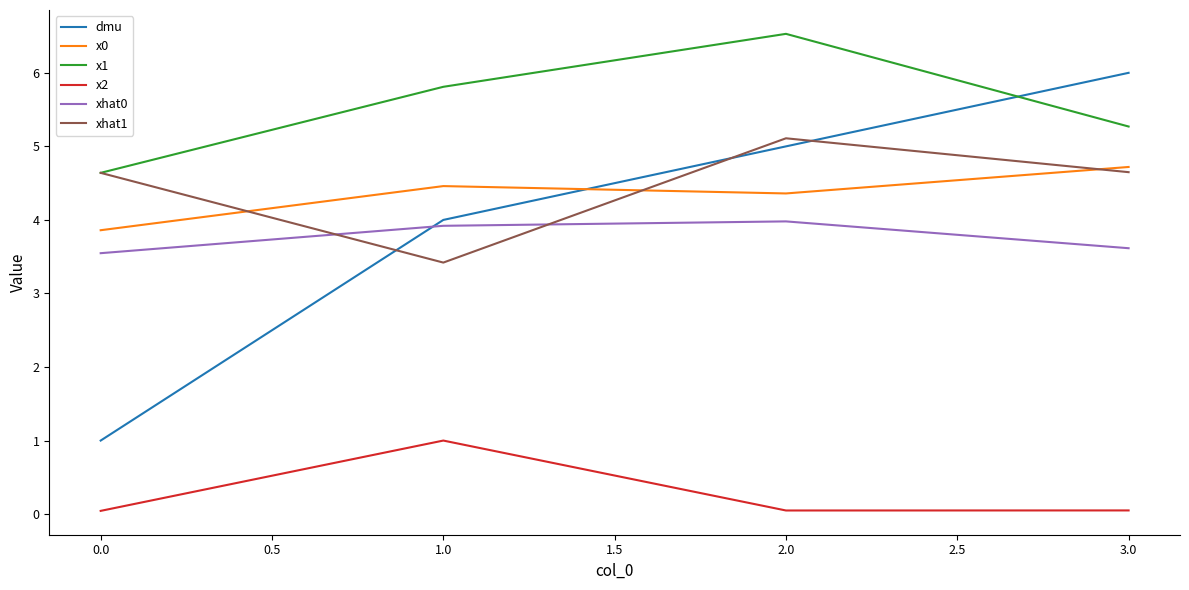

At which label does xhat1 reach its minimum?

1.0